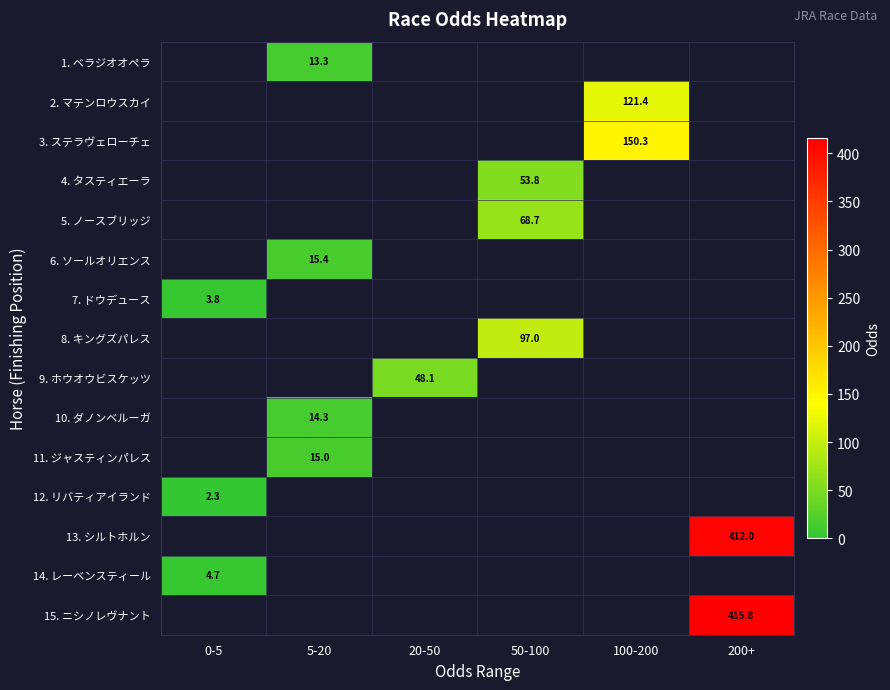

Count the number of categories in the chart.

6